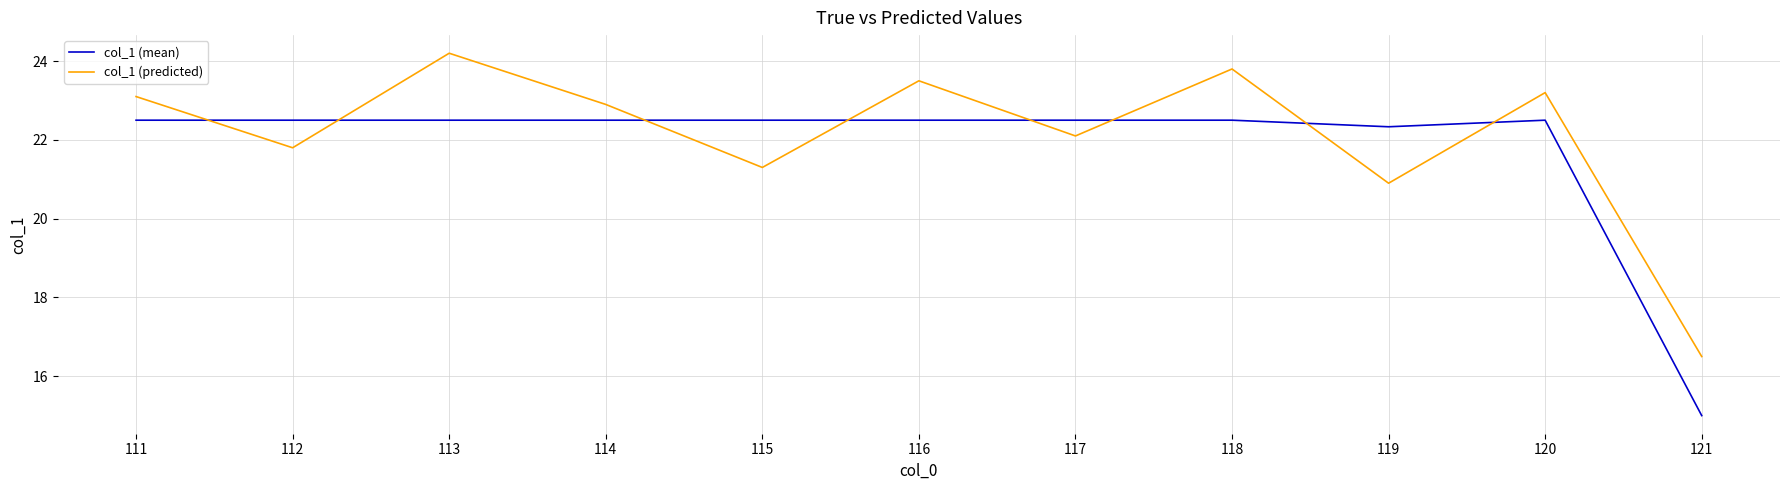

Where does the col_1 (predicted) series first go above 22?

111